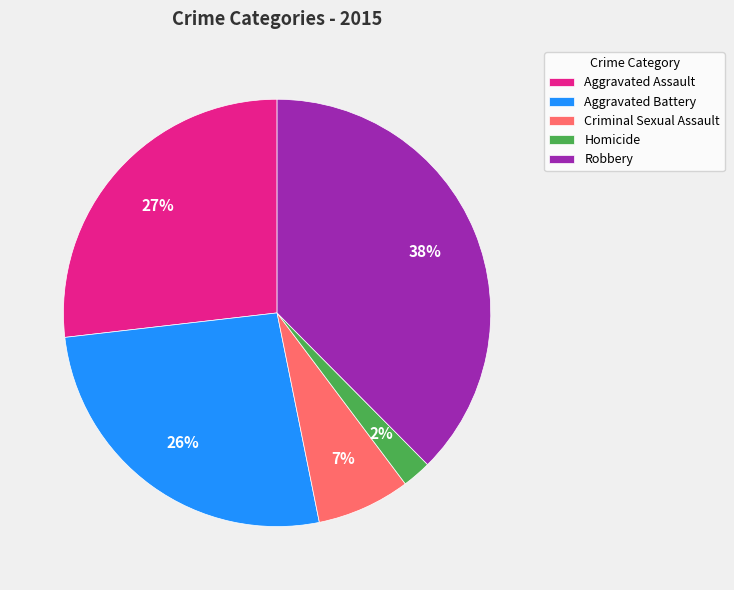

To the nearest percent, what portion does Robbery represent?

38%